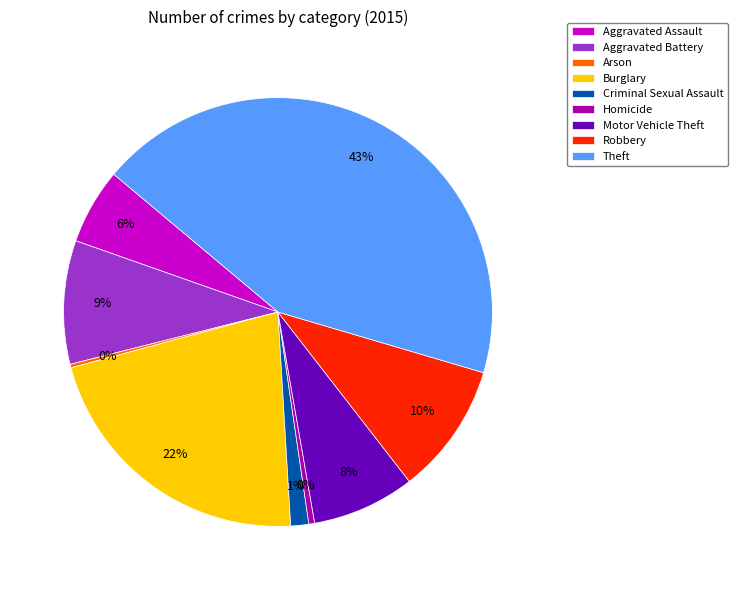

Is there any slice that represents more than half of the pie?

No